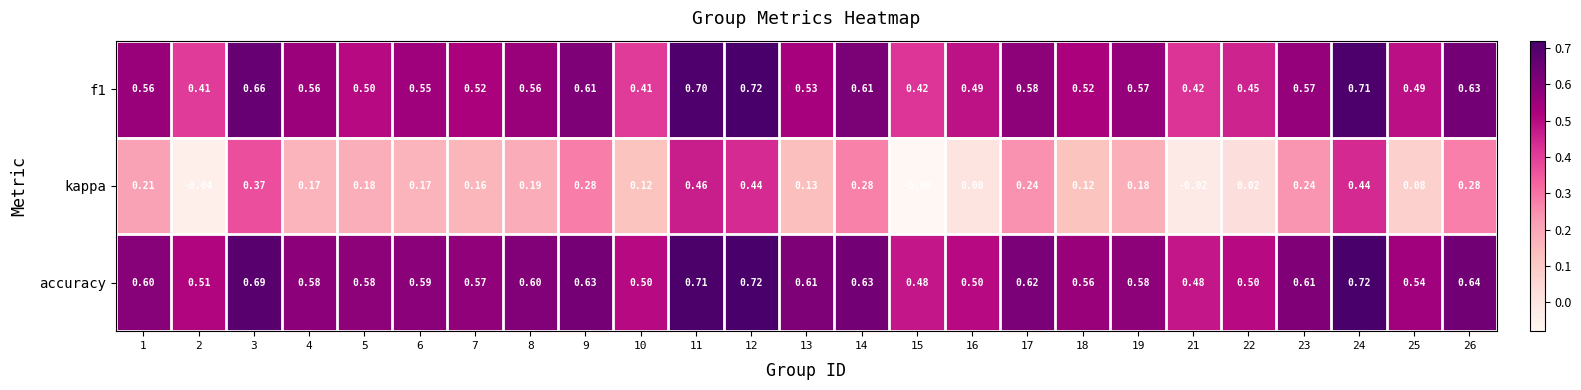

Which series has the widest spread of values?

kappa